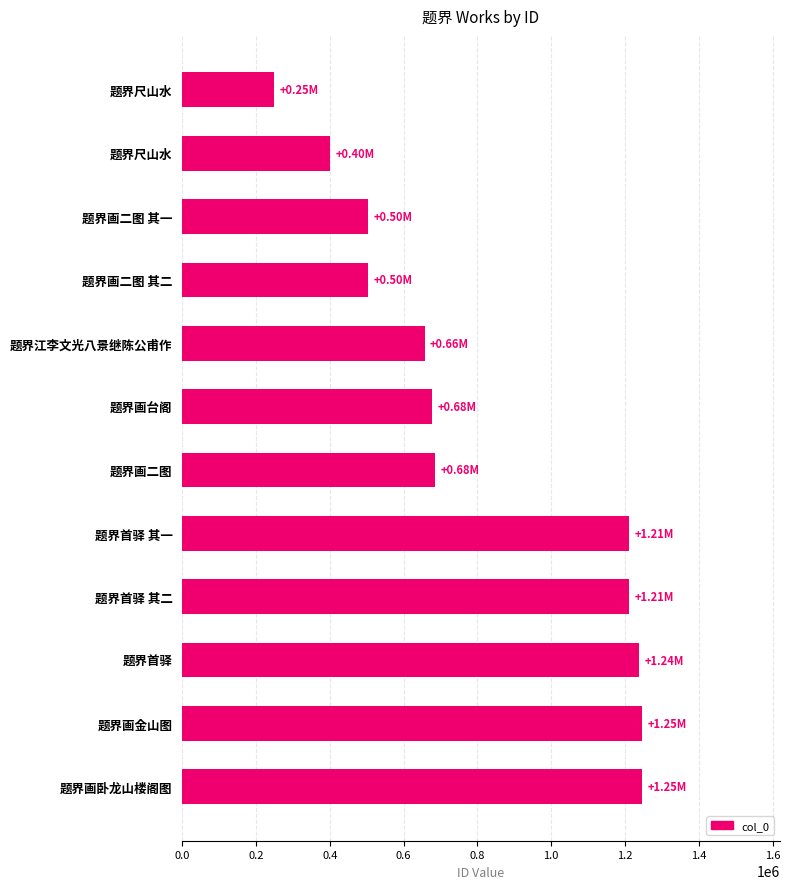

What is the minimum value shown in the chart?

249997